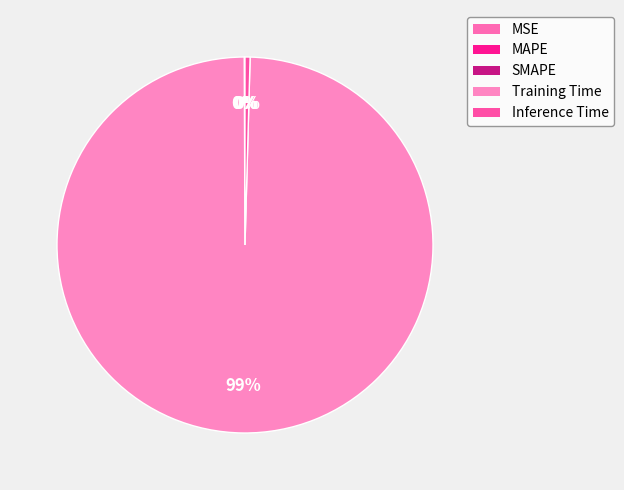

Between SMAPE and MSE, which is larger?

SMAPE